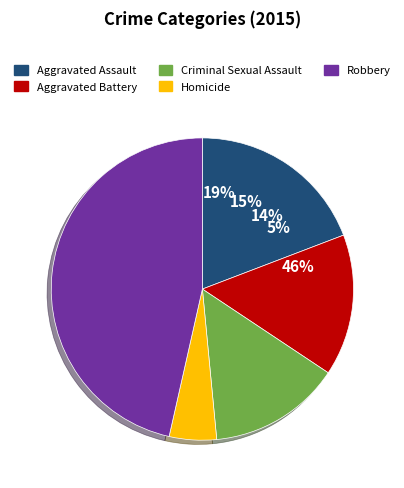

Does Aggravated Battery represent more than half of the total?

No